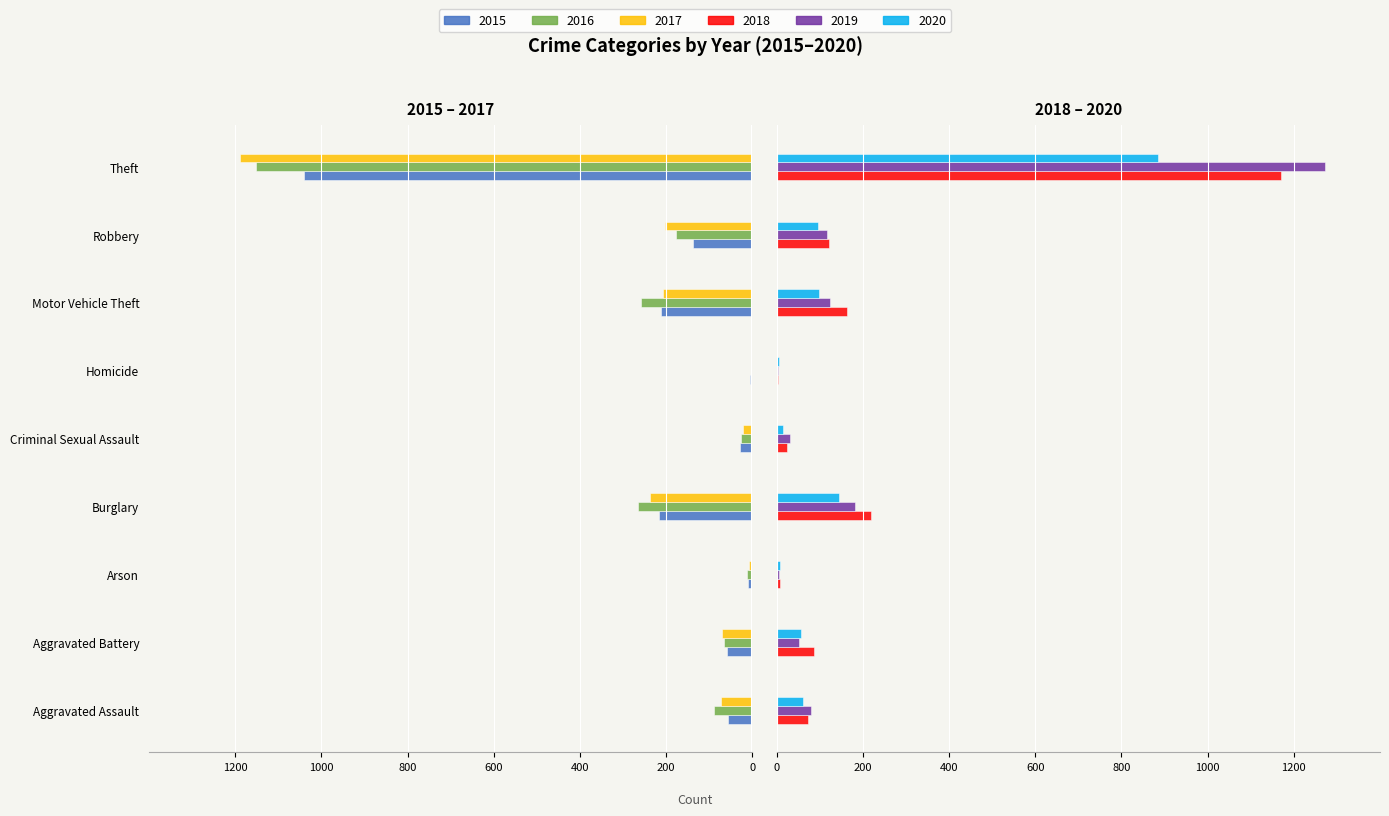

Is it true that 2019 equals 7 at Homicide?

False